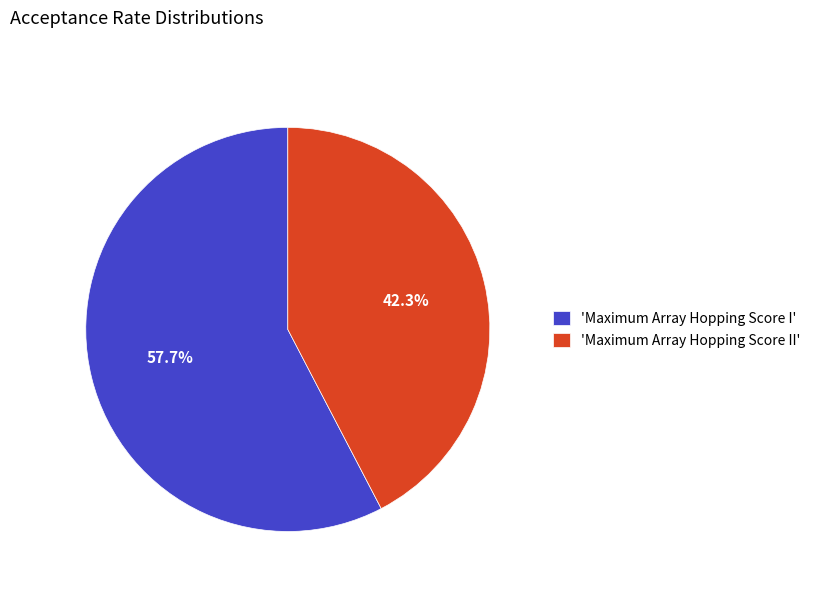

Rank the categories by value from highest to lowest.

'Maximum Array Hopping Score I', 'Maximum Array Hopping Score II'